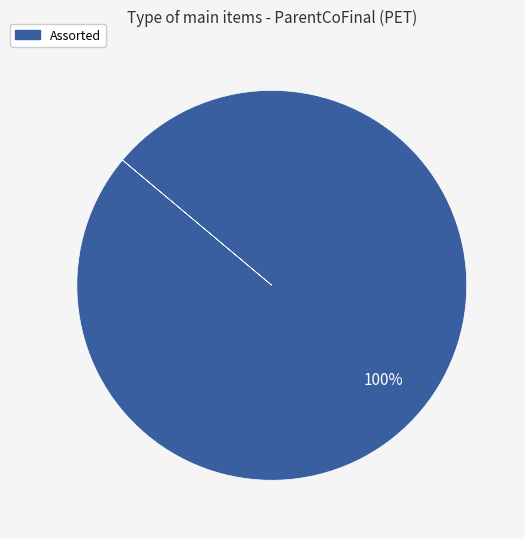

Count the number of slices in the pie.

1